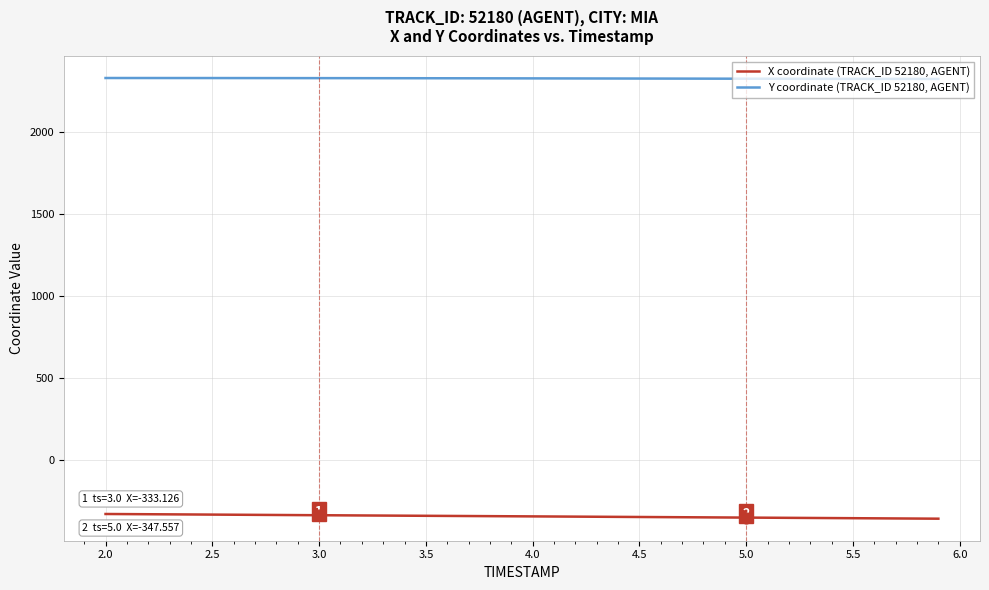

True or false: Y coordinate (TRACK_ID 52180, AGENT) and X coordinate (TRACK_ID 52180, AGENT) intersect in this chart.

False